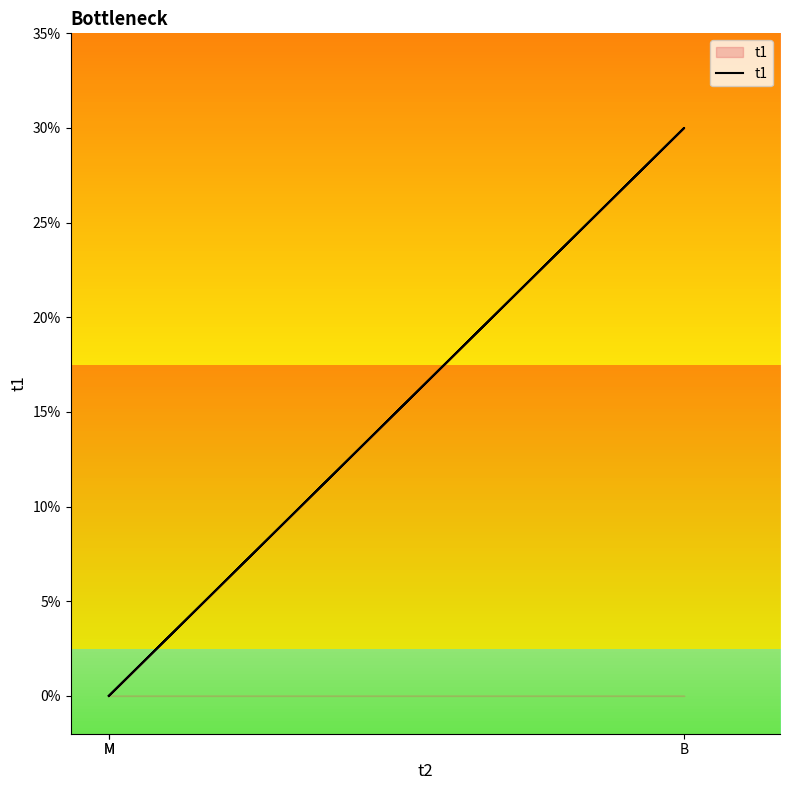

How many positive values are there?

1